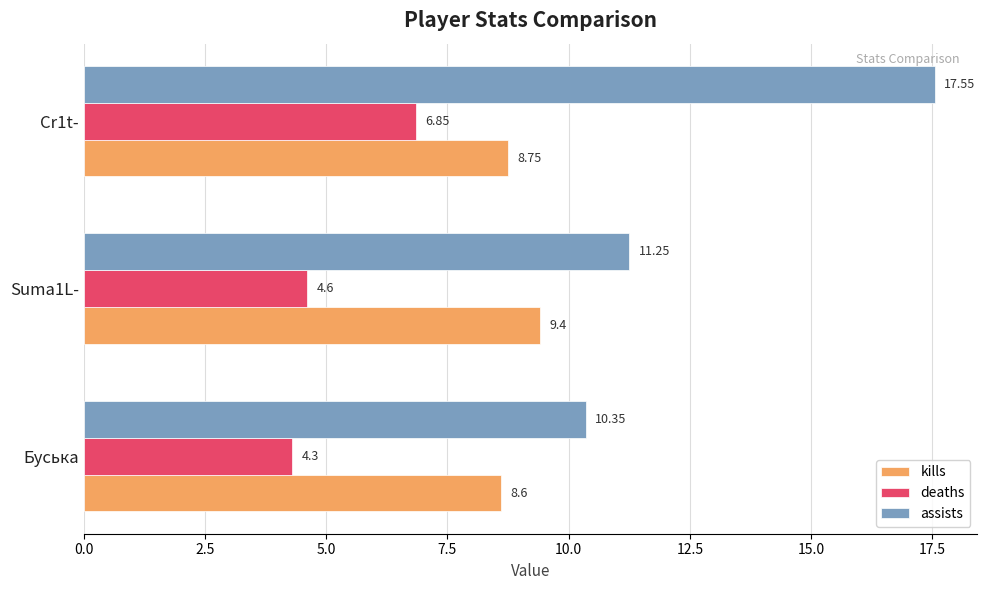

Which series changed the most between Suma1L- and Cr1t-?

assists